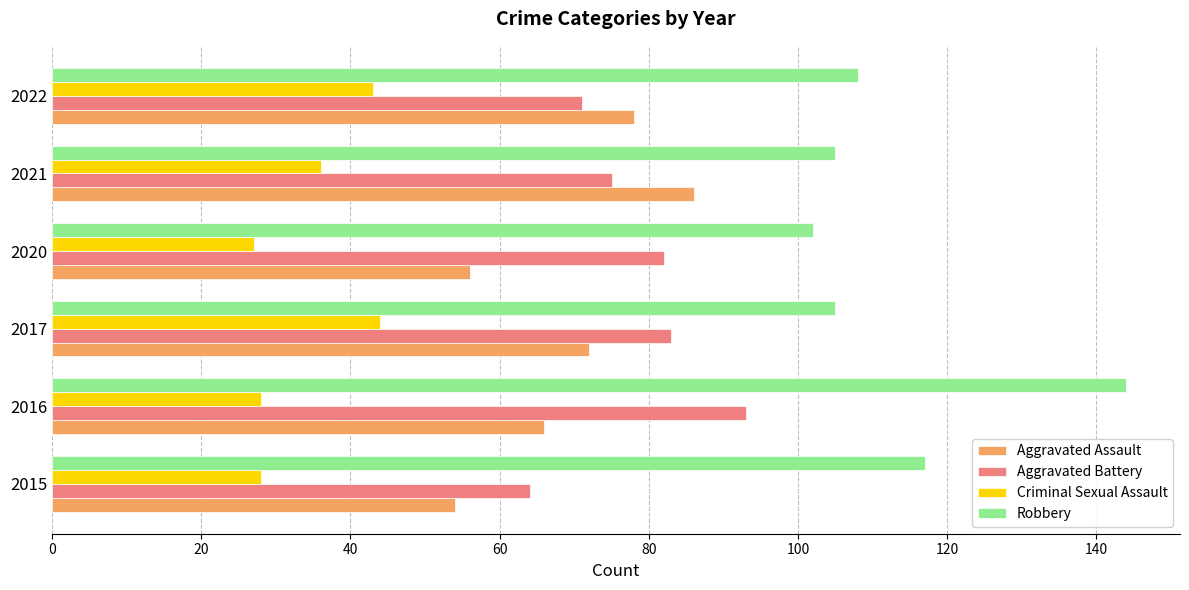

True or false: Criminal Sexual Assault has a value of 43 at 2022.

True